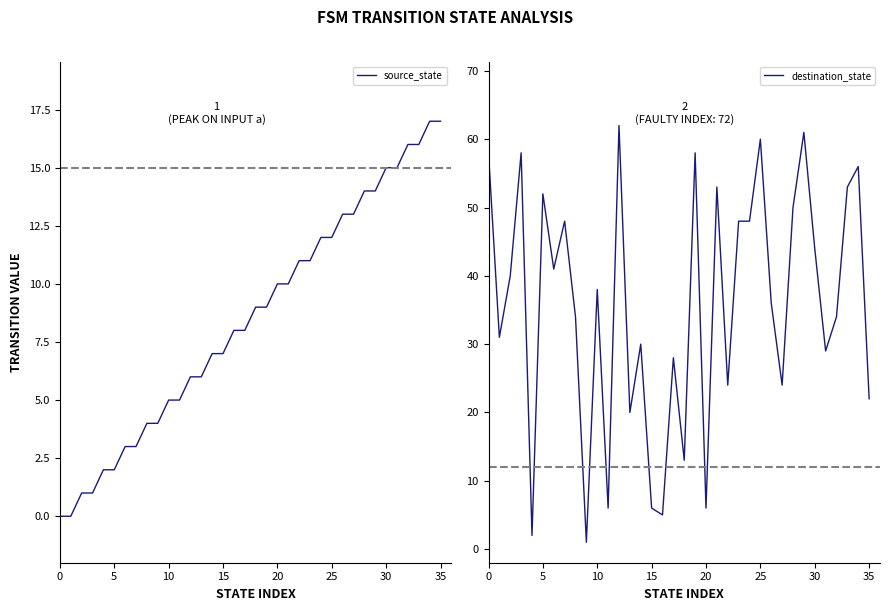

Which series has the largest total across all categories?

destination_state